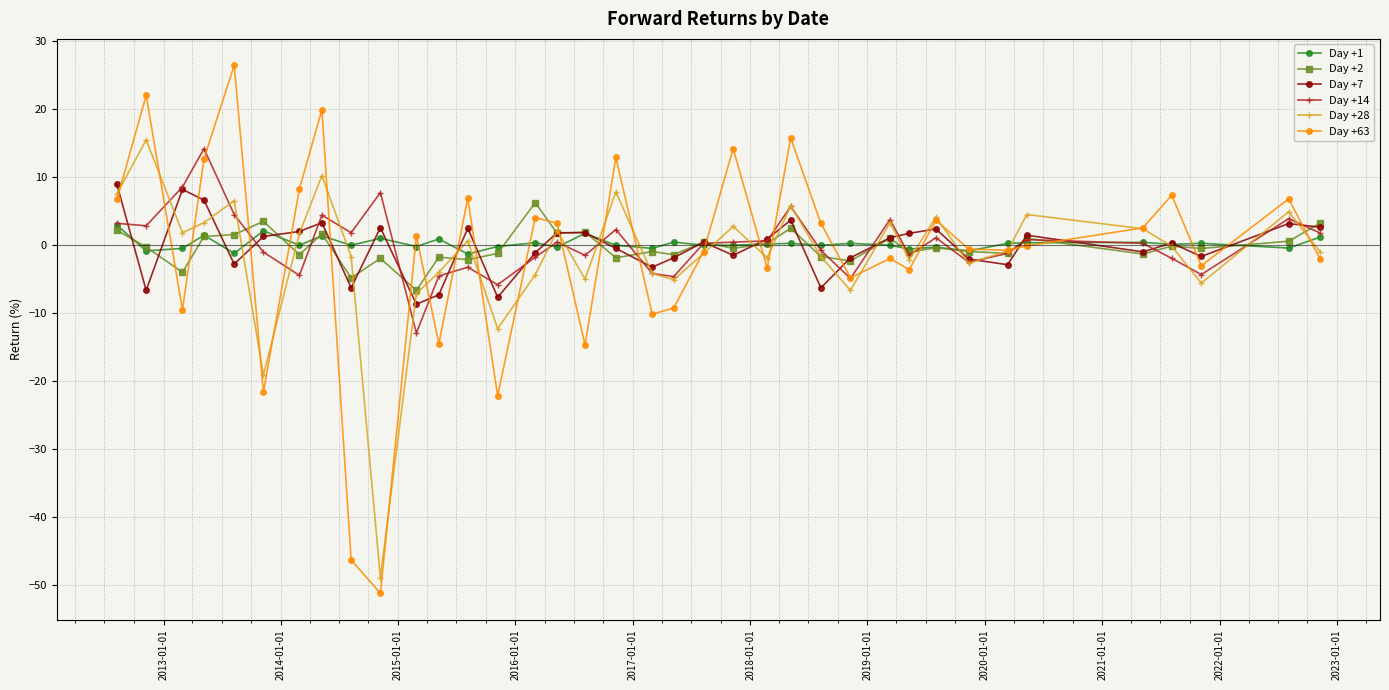

How many interior local peaks does the Day +28 series have?

12